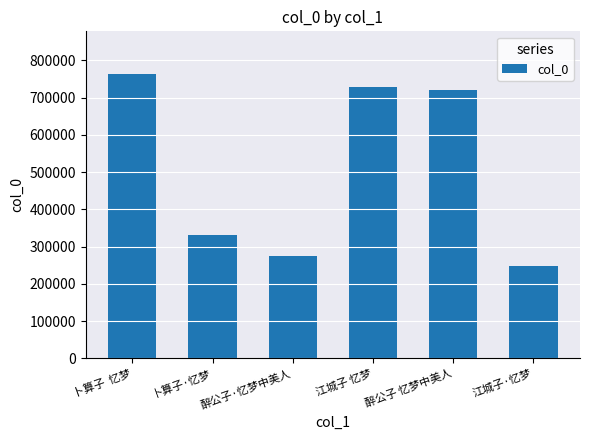

The chart shows a value of 491171 at 江城子 忆梦. True or false?

False